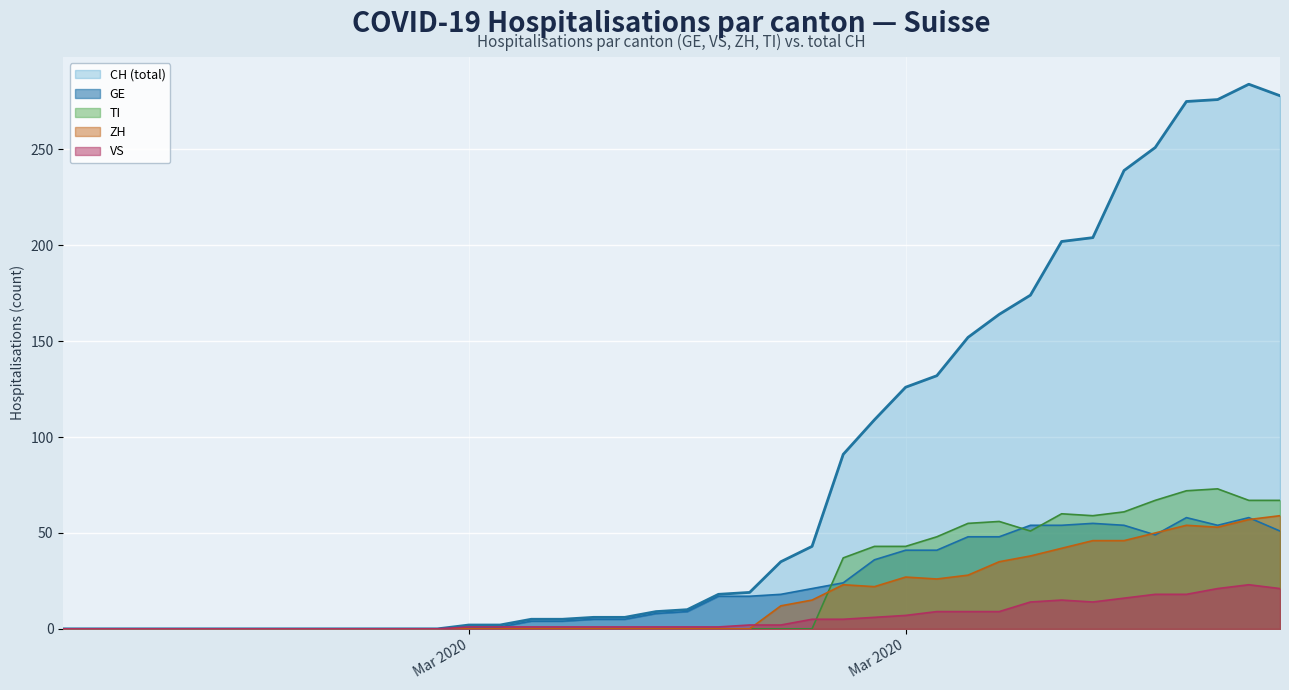

How many interior local peaks does the VS series have?

2